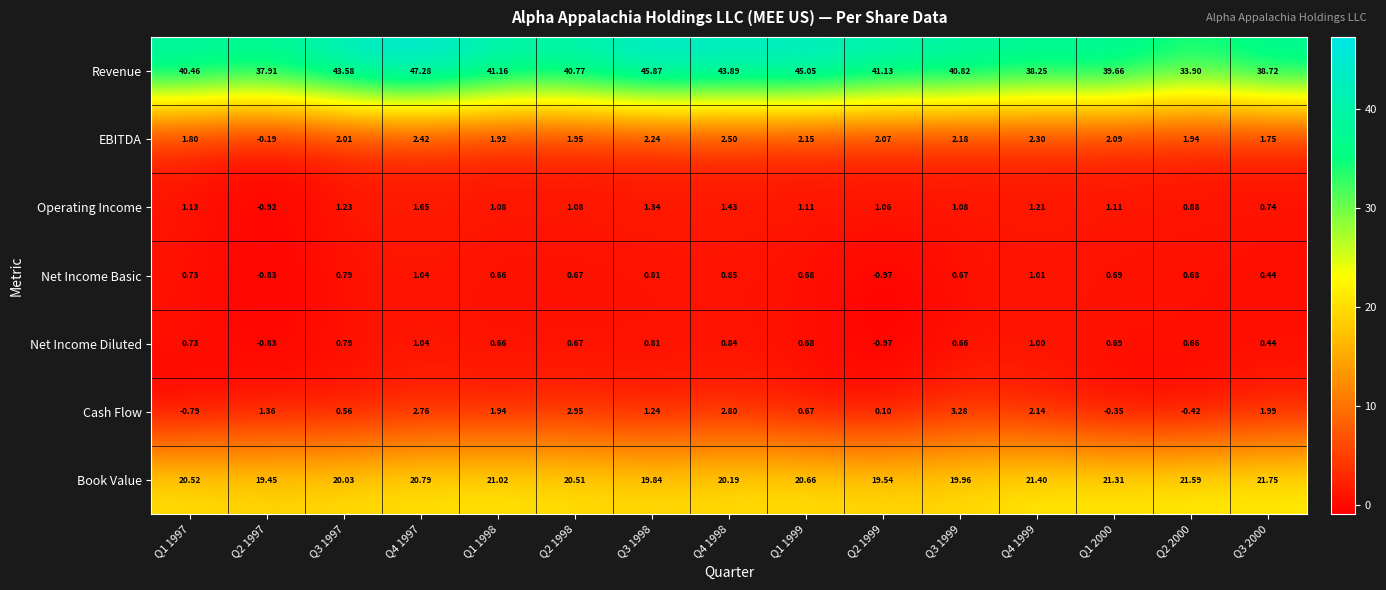

Between Q3 1997 and Q3 2000, which series saw the biggest shift?

Revenue